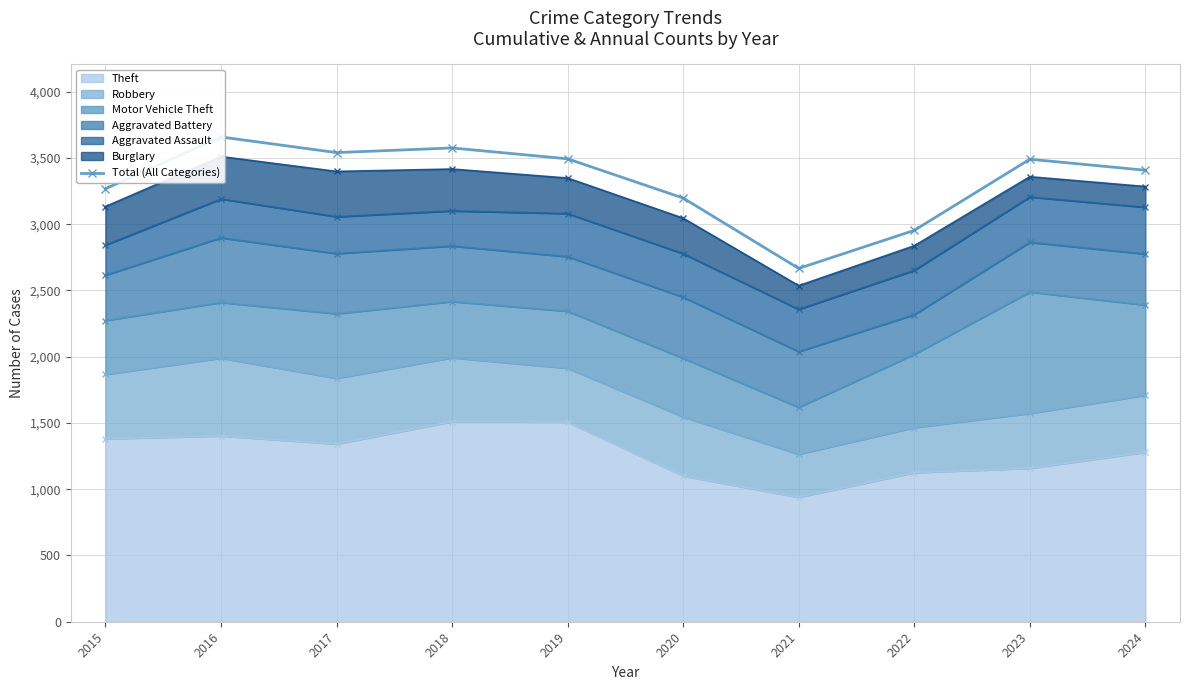

At which label is the value closest to 3162?

2020